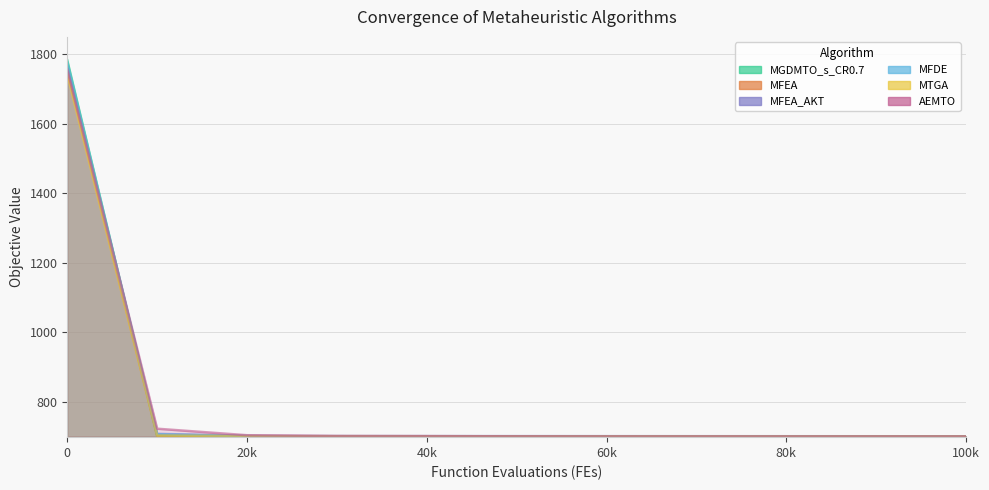

Reading right to left, what are all the values shown in this chart?

MGDMTO_s_CR0.7: 700.0	700.0	700.0	700.0	700.0	700.0	700.0	700.1	700.7	702.6	1782.5
MFEA: 700.4	700.4	700.4	700.5	700.5	700.6	700.7	700.8	701.0	702.1	1752.5
MFEA_AKT: 700.6	700.6	700.7	700.8	700.9	701.0	701.1	701.2	701.9	707.5	1762.4
MFDE: 700.0	700.0	700.0	700.0	700.0	700.0	700.0	700.1	701.0	706.5	1776.5
MTGA: 700.0	700.0	700.0	700.0	700.0	700.0	700.1	700.3	701.0	702.8	1741.6
AEMTO: 700.0	700.0	700.0	700.0	700.1	700.4	701.0	701.3	703.6	722.3	1756.7